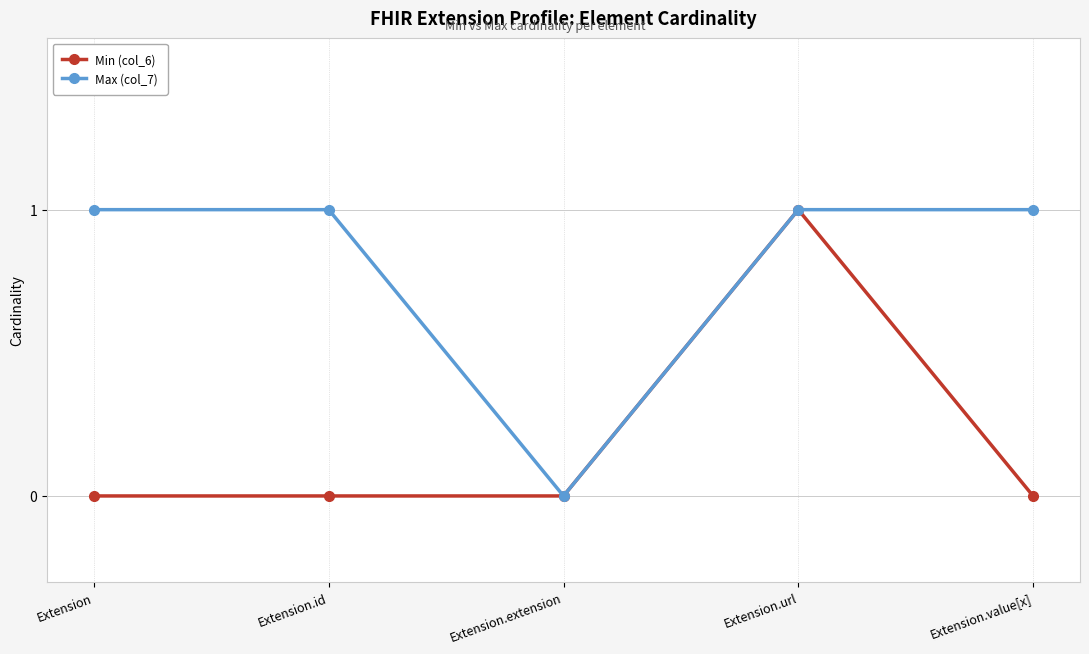

What is the difference between the maximum and minimum values in the Min (col_6) series?

1